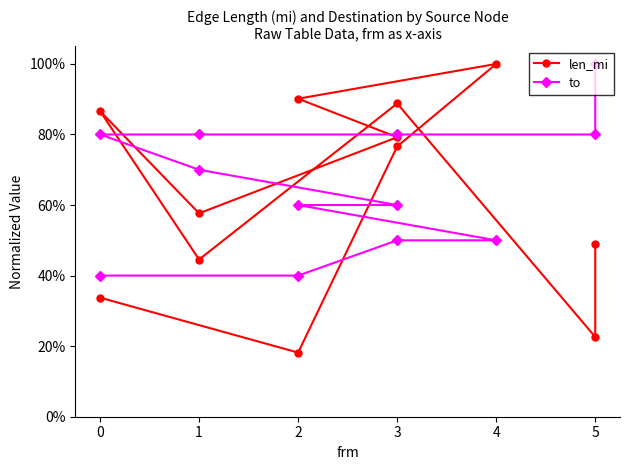

Does the chart display data point markers on the line(s)?

Yes